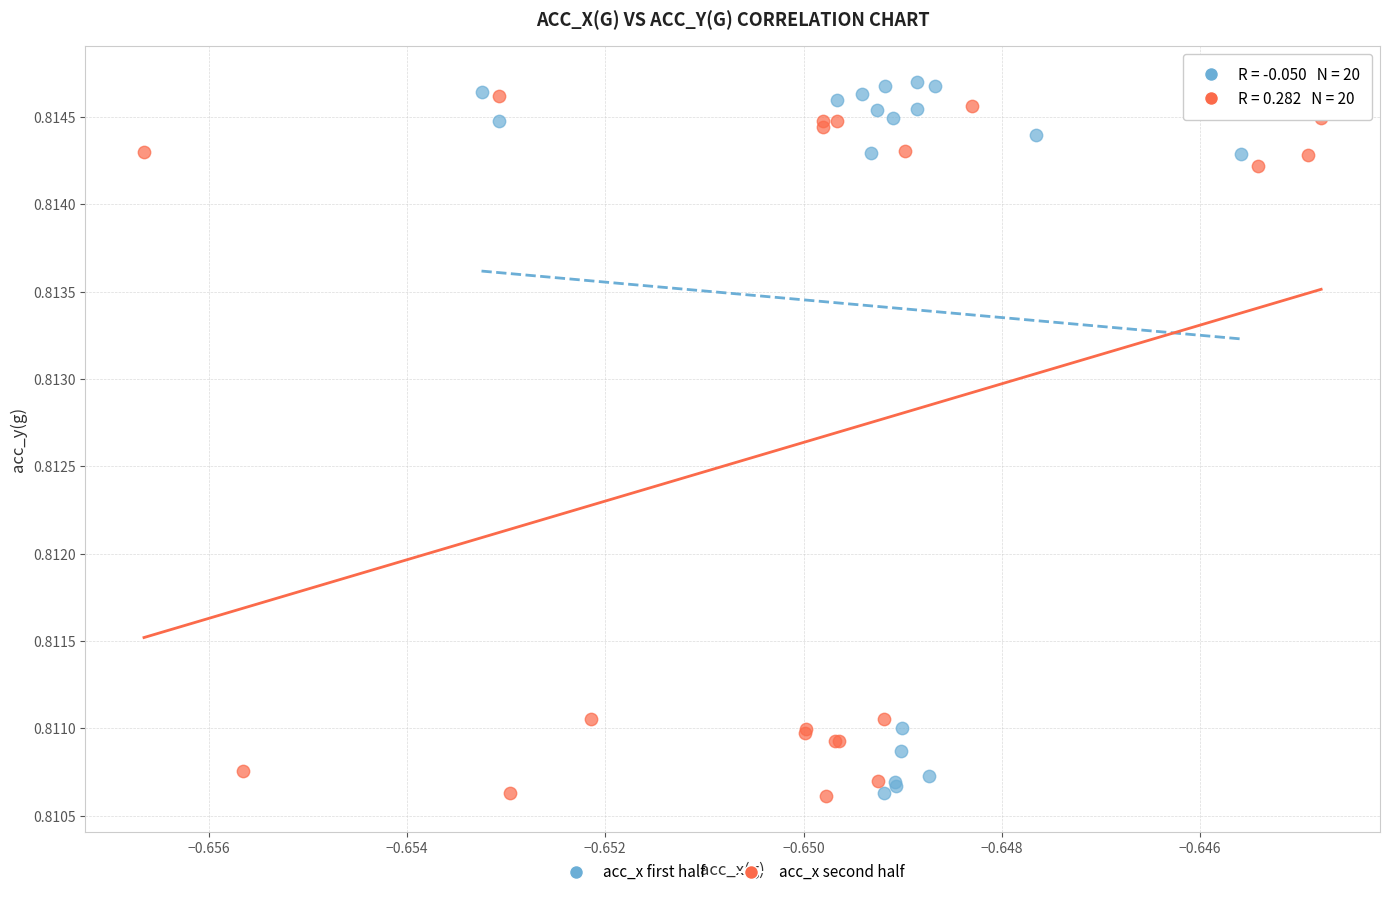

What are all the series names shown in the legend?

acc_x first half, acc_x second half